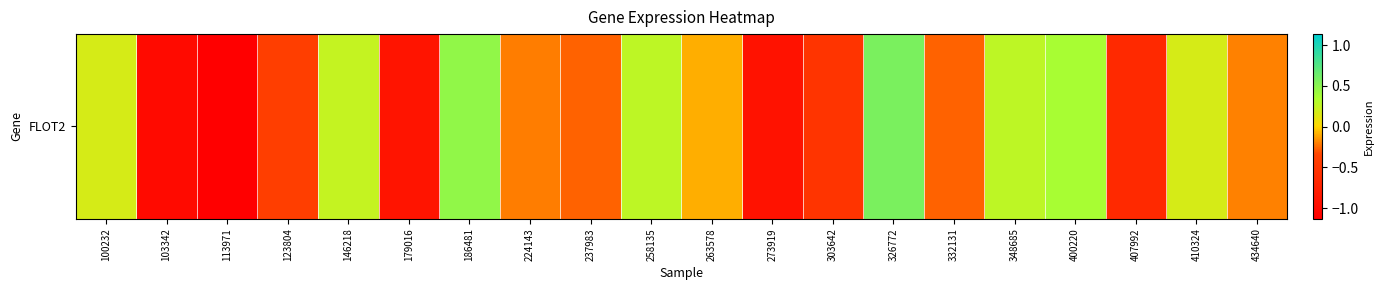

What is the difference between the maximum and minimum values?

1.7